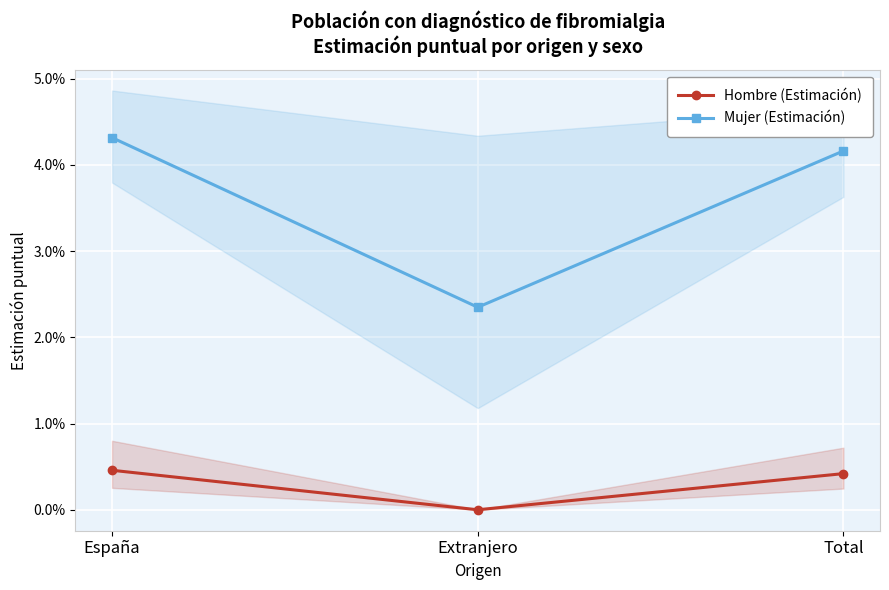

Rank the series at Total from highest to lowest value.

Mujer (Estimación), Hombre (Estimación)